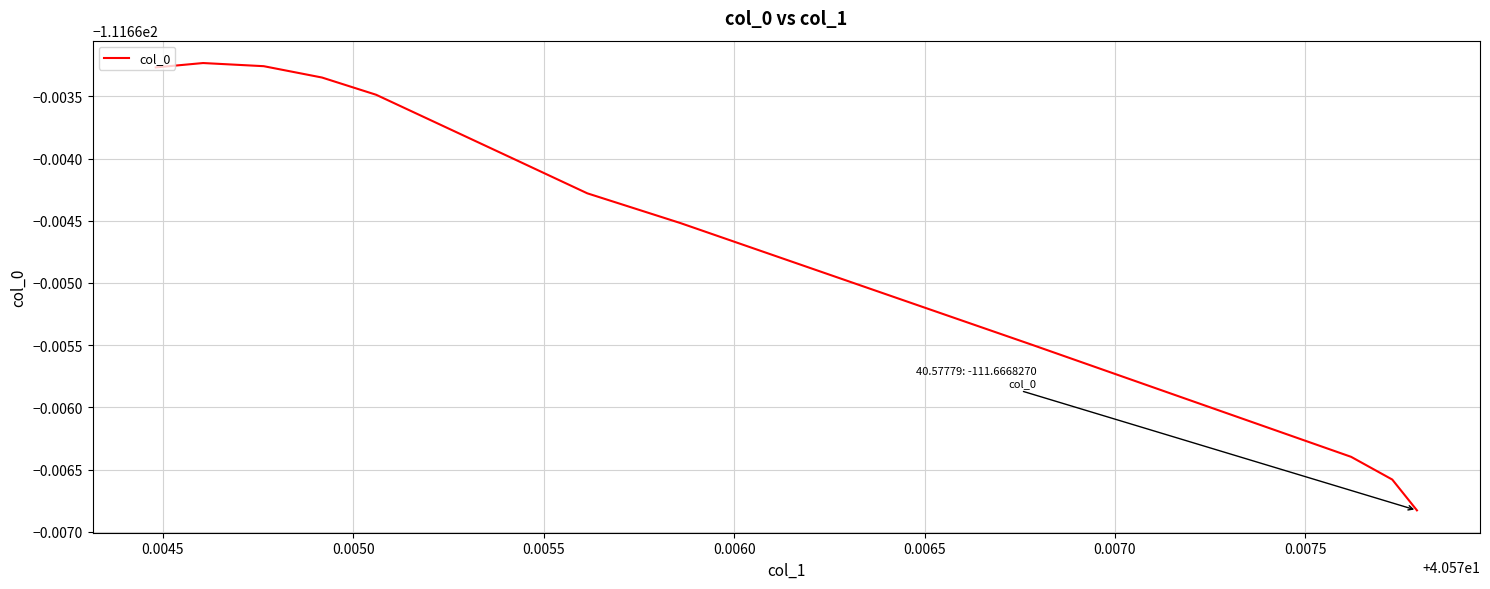

True or false: there are more than 2 points higher than both neighbors.

False